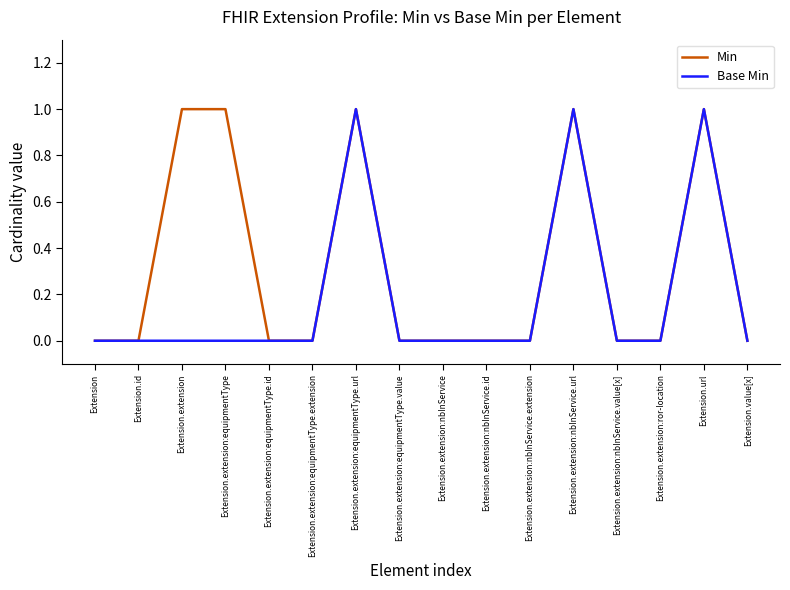

List the series in order of their overall mean, highest first.

Min, Base Min